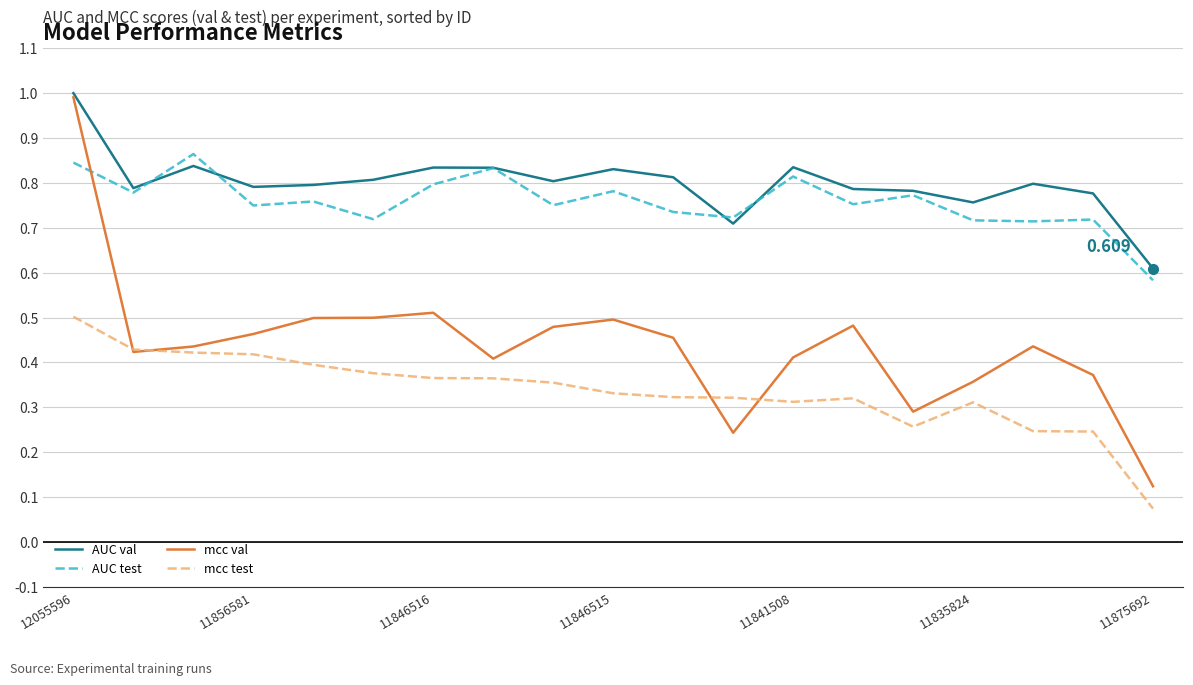

True or false: AUC val and mcc test intersect in this chart.

False